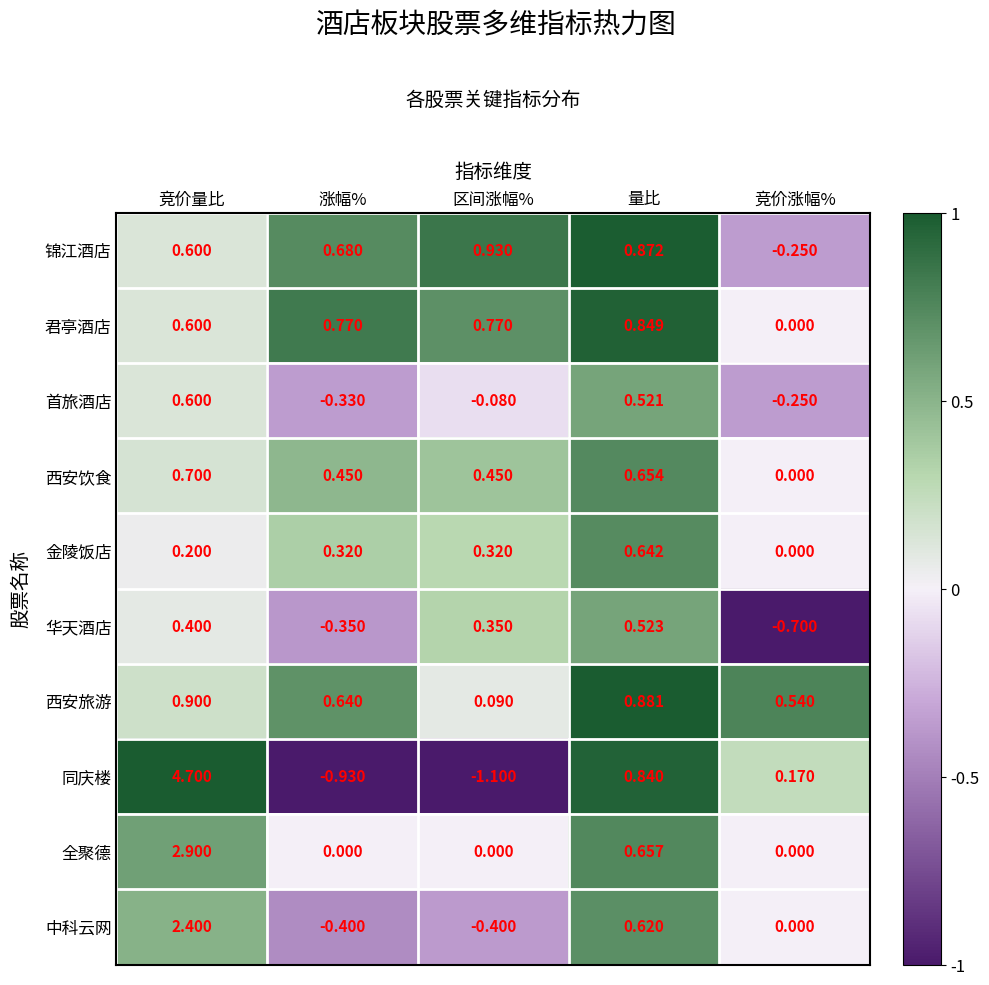

How many series are shown in this chart?

10